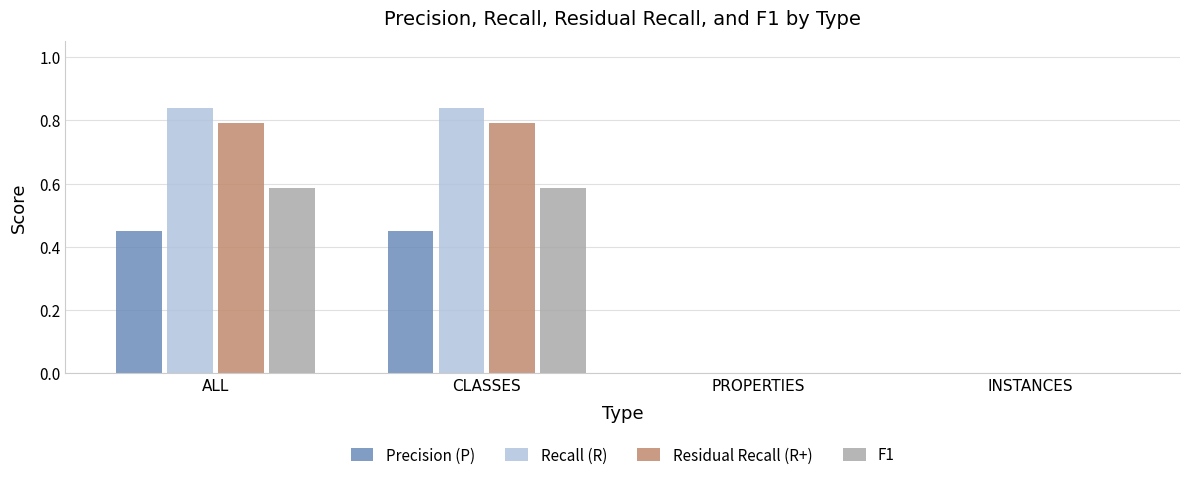

Which series changed the most between CLASSES and PROPERTIES?

Recall (R)